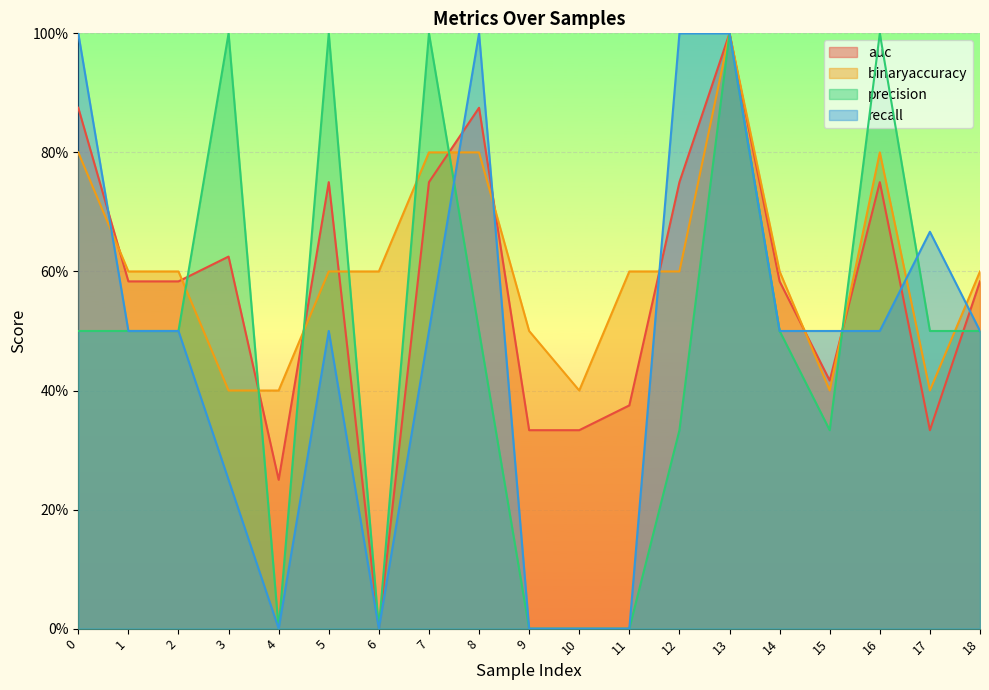

Which series has the largest total across all categories?

binaryaccuracy